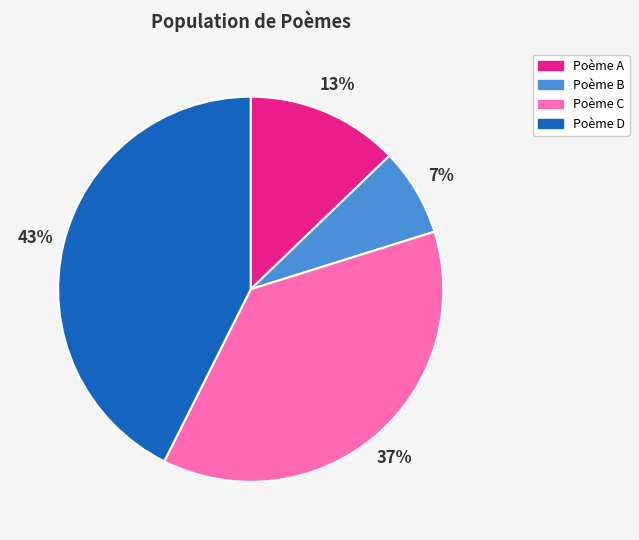

How many segments does this pie chart have?

4